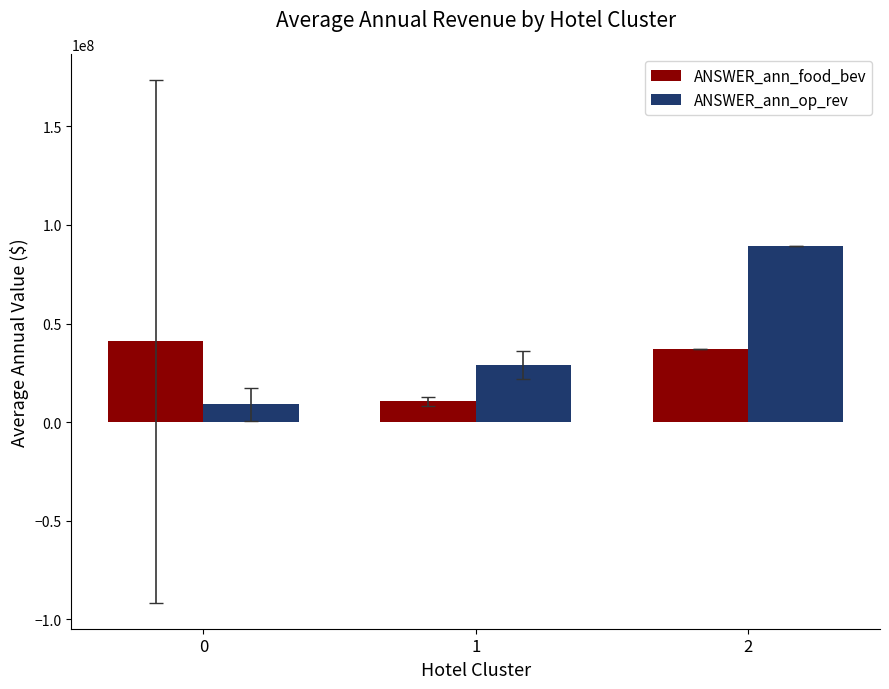

How many groups of bars are there?

3